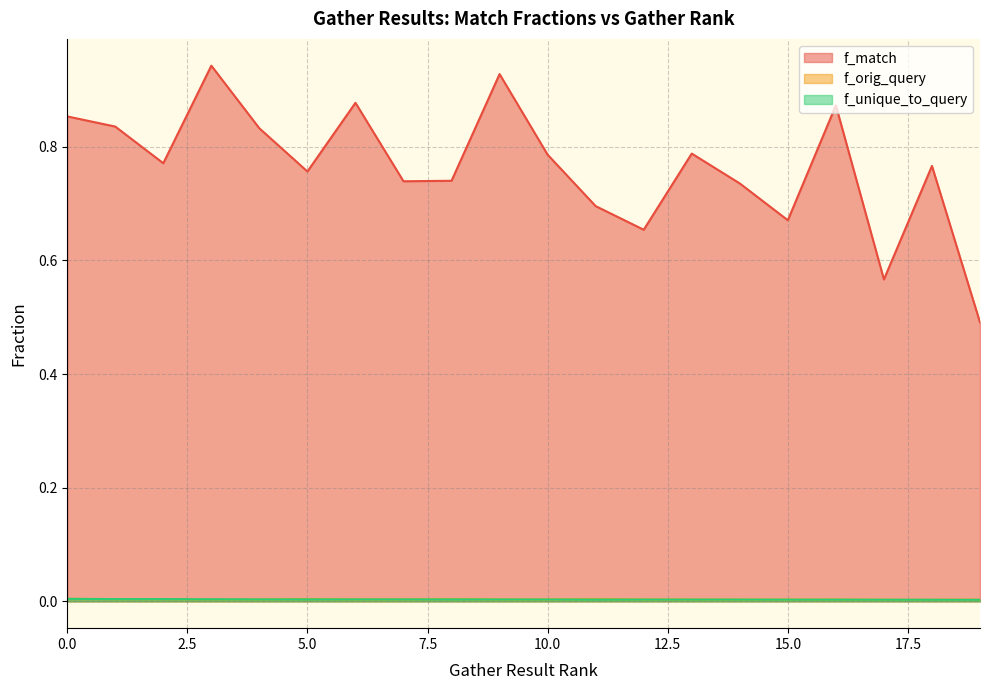

Which series has the widest spread of values?

f_match